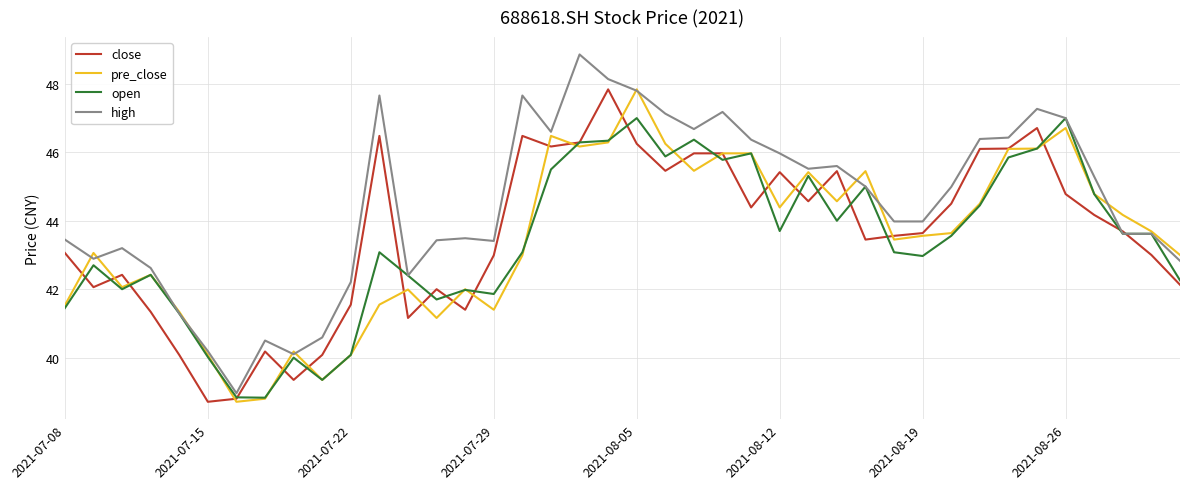

What is the highest value of the close series?

47.8